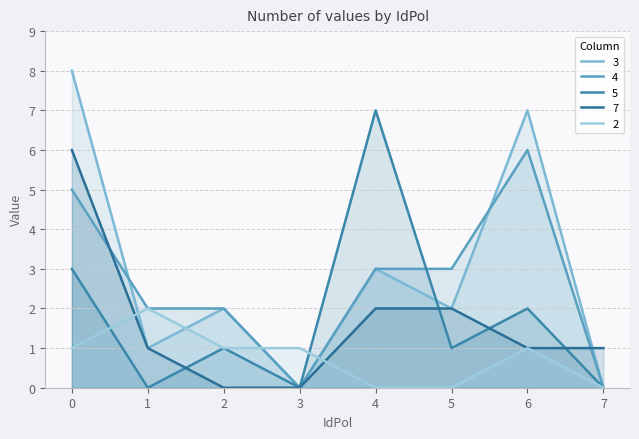

True or false: 4 has more than 0 points higher than both neighbors.

True